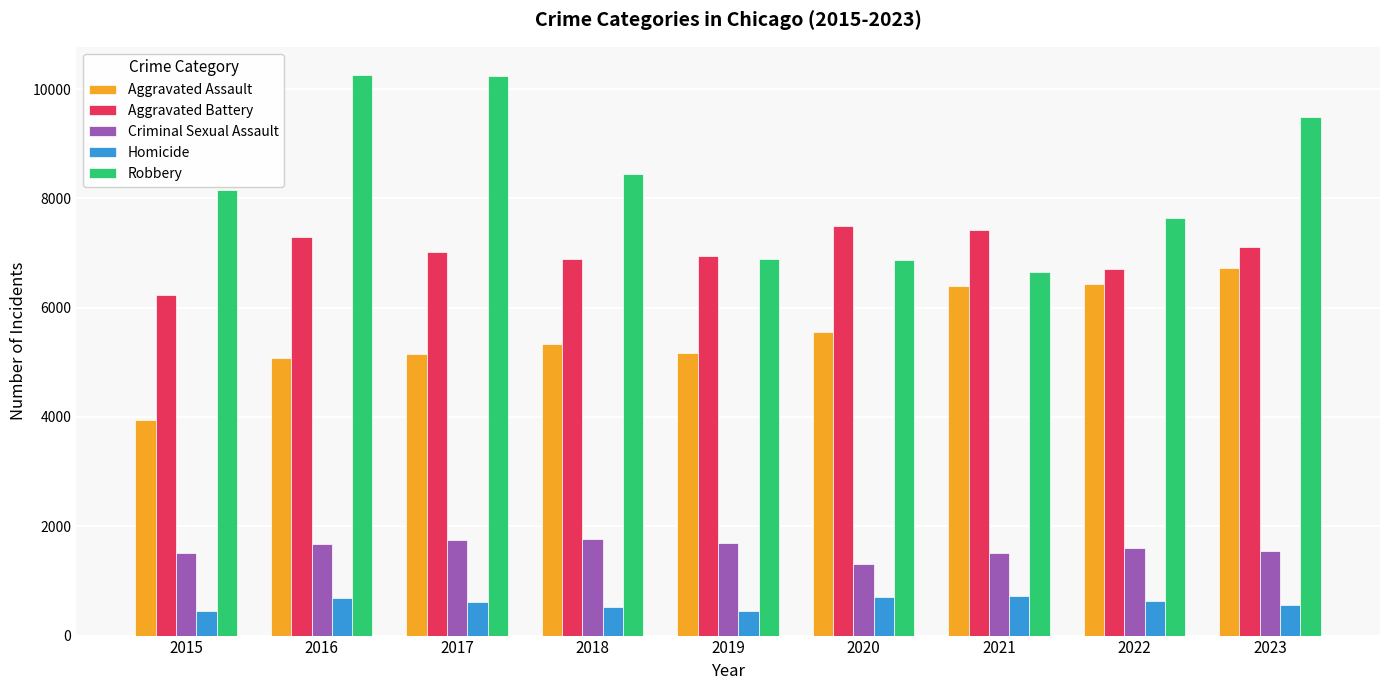

List the series in order of their peak value, highest first.

Robbery, Aggravated Battery, Aggravated Assault, Criminal Sexual Assault, Homicide